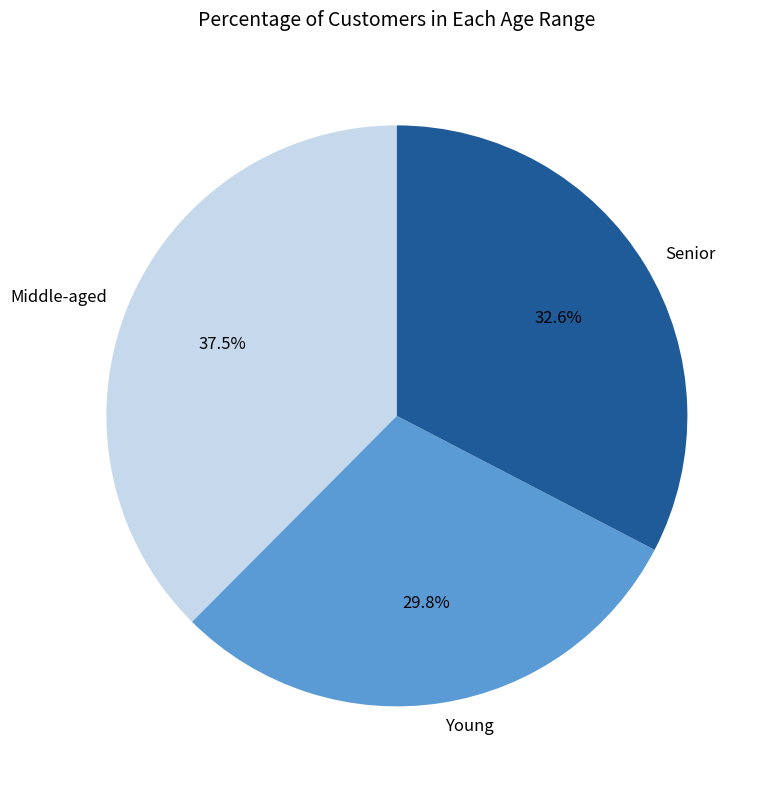

Combined, what portion of the pie is Middle-aged and Senior?

70.2%